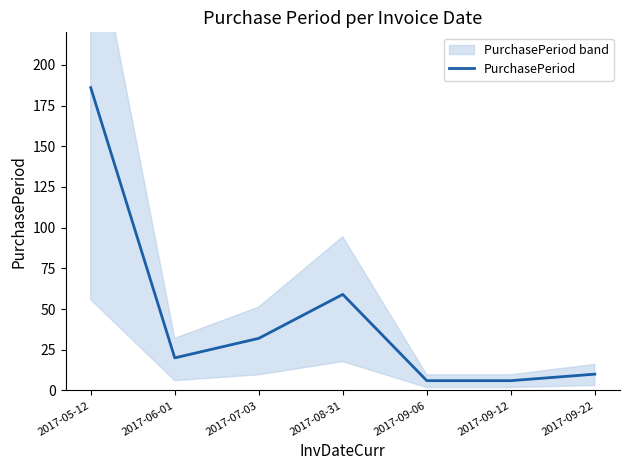

How many interior local peaks (higher than both neighbors) does the data have?

1